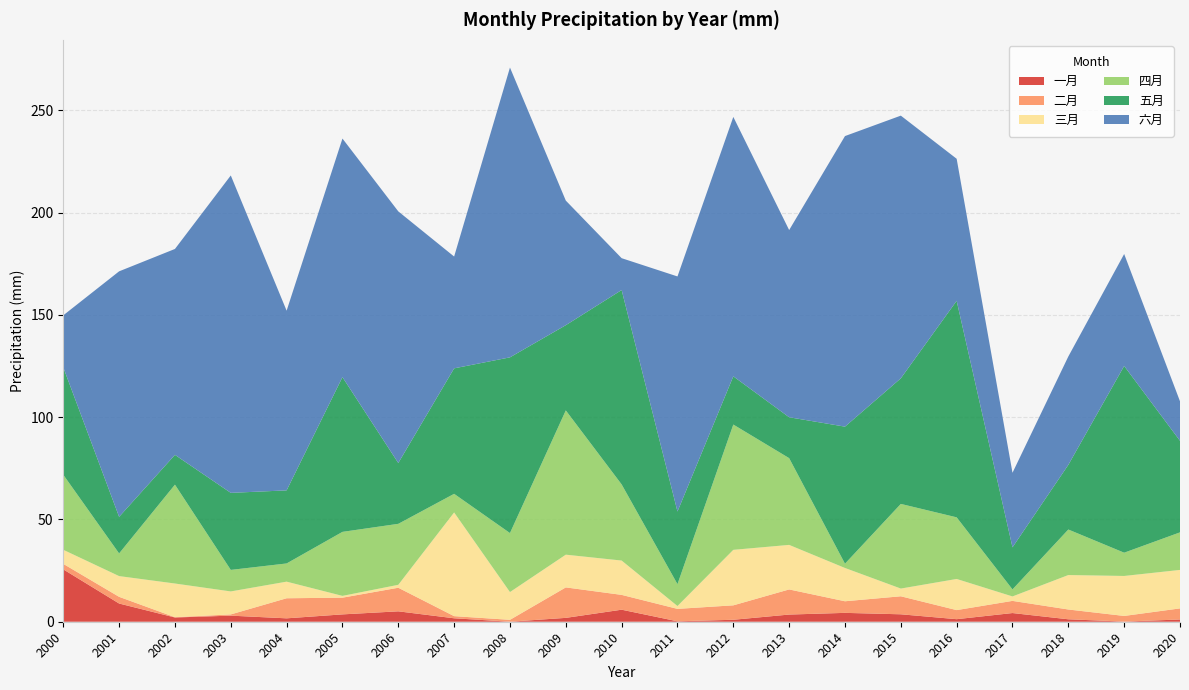

Reading left to right, list all the values displayed in this chart.

一月: 25.6	8.9	2.1	3.0	1.7	3.6	5.1	1.7	0.0	1.9	5.9	0.2	1.0	3.5	4.3	3.6	1.2	4.2	1.2	0.1	1.1
二月: 2.7	3.3	0.1	0.6	9.8	8.2	11.5	1.0	0.9	14.9	7.2	6.1	7.1	12.3	5.7	8.8	4.4	5.9	4.8	2.8	5.4
三月: 6.9	10.1	16.5	11.2	8.1	0.9	1.4	50.7	13.6	16.0	16.8	1.4	27.1	21.8	16.3	3.8	15.2	2.2	16.8	19.5	18.8
四月: 36.7	11.1	48.3	10.5	8.9	31.3	29.8	9.1	28.8	70.5	37.2	10.7	61.3	42.4	2.1	41.4	30.1	3.4	22.3	11.4	18.4
五月: 52.5	17.9	14.6	37.7	35.7	75.7	29.7	61.3	85.9	41.7	95.0	35.5	23.6	20.0	67.0	61.4	105.8	20.6	31.6	91.3	44.8
六月: 25.4	120.0	100.7	155.2	87.8	116.6	123.0	54.7	141.7	60.9	15.6	114.9	126.8	91.5	142.1	128.4	69.4	36.5	53.0	54.7	19.3